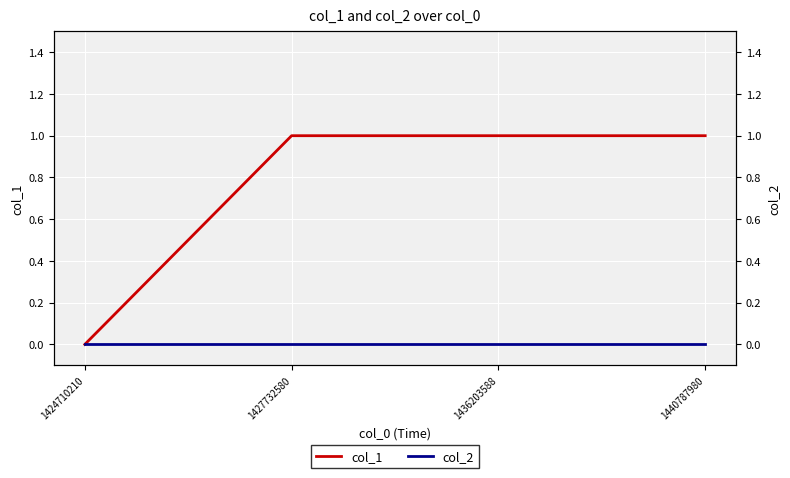

What are all the series names shown in the legend?

col_1, col_2